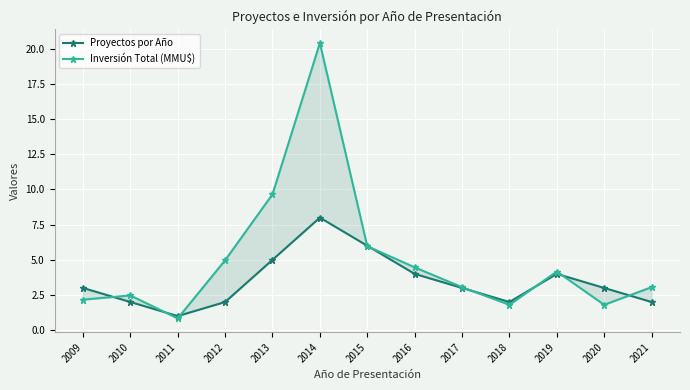

What is the sum of all Proyectos por Año values?

45.0